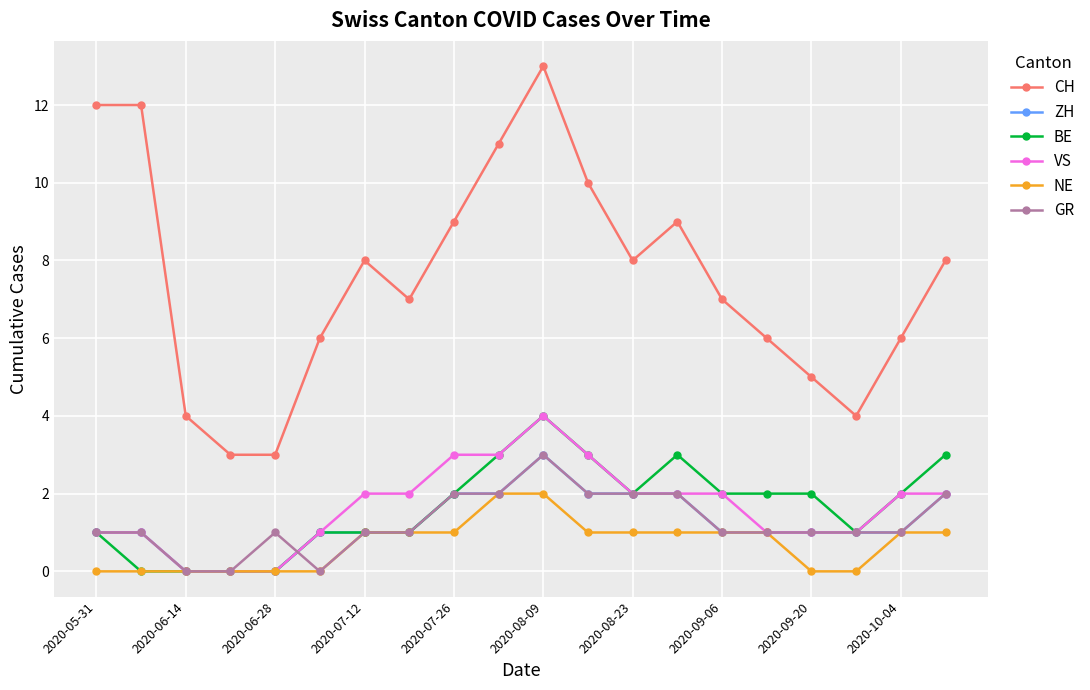

Is this an area chart (filled region under the line)?

No